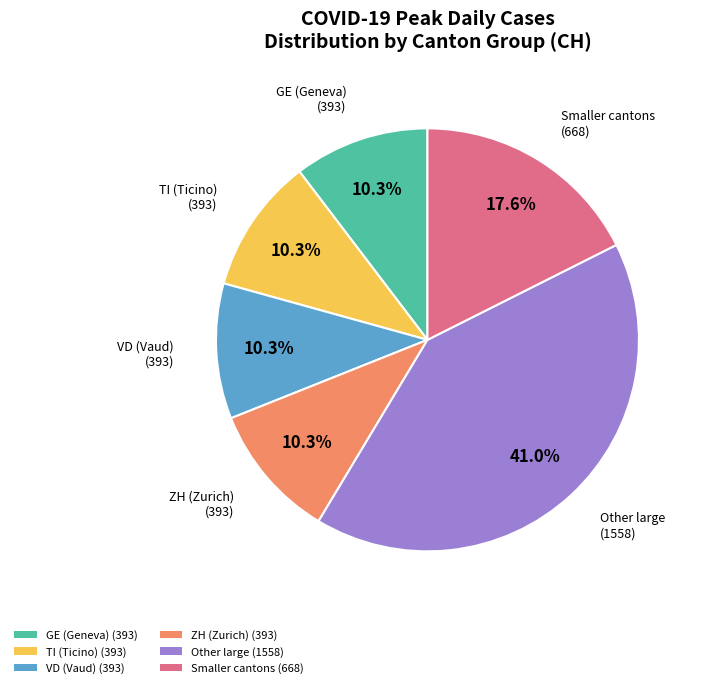

Does any single category account for the majority?

No